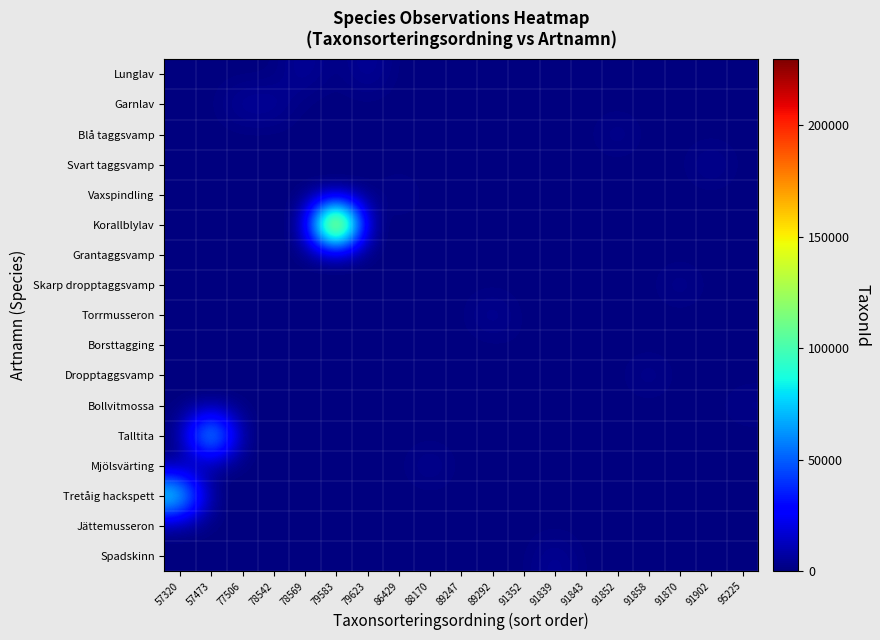

What is the spread (max minus min) of values at 95225?

2869